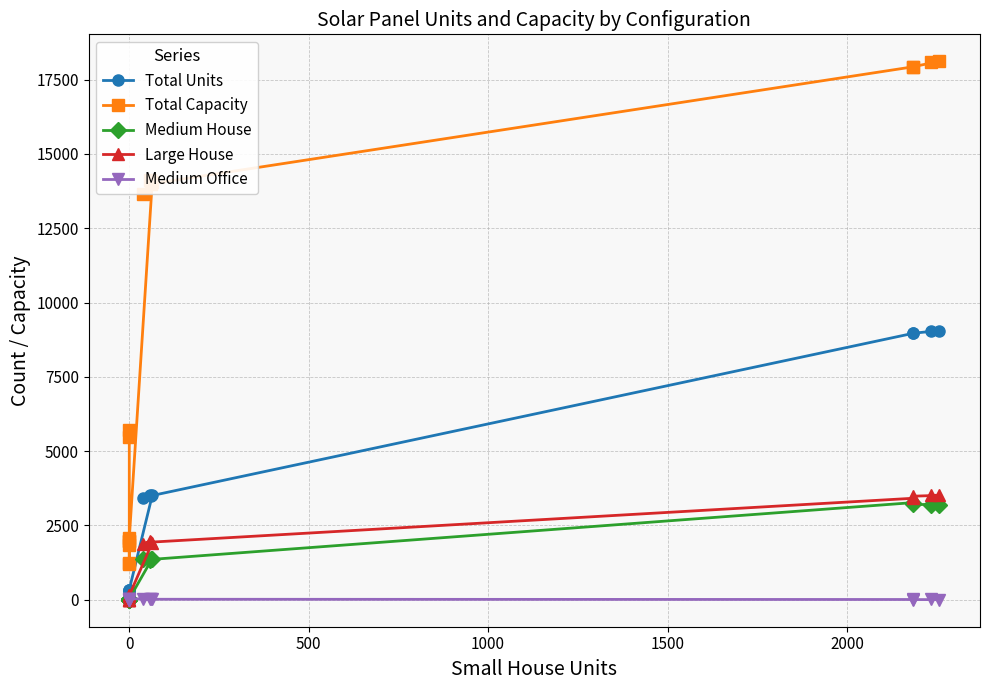

How many values in the Medium Office series are below 18?

8